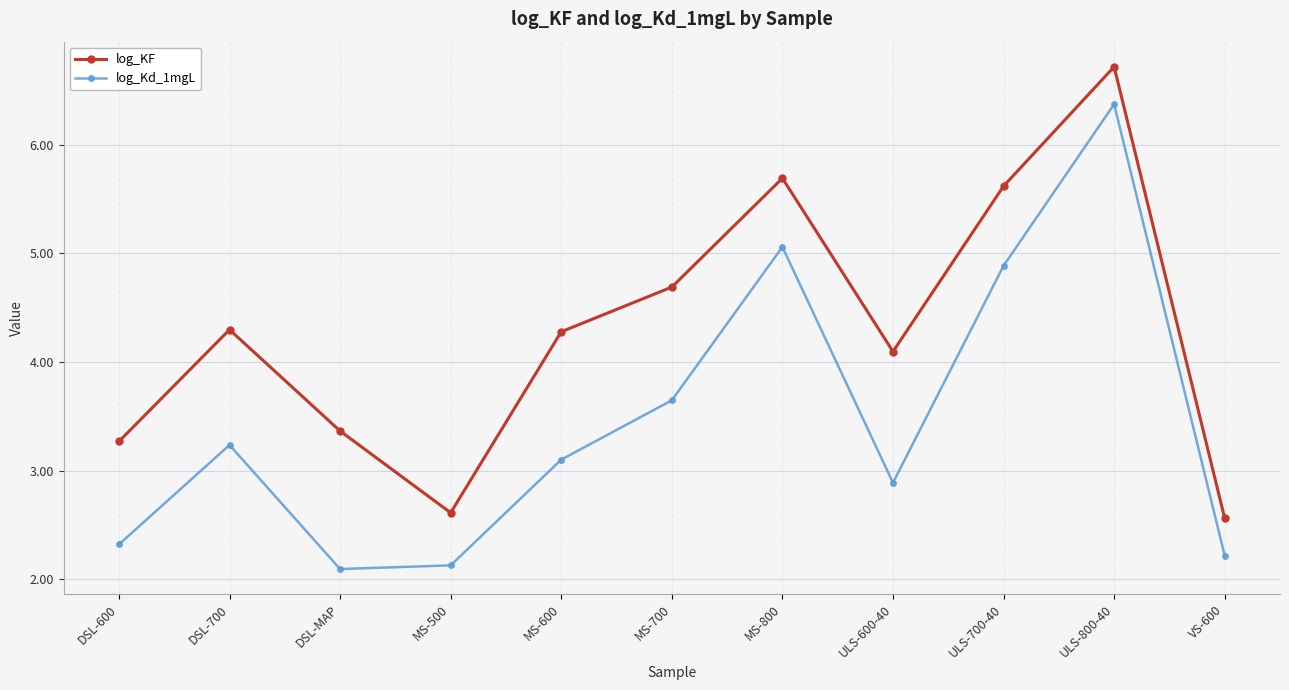

What is the value of the log_Kd_1mgL point at the 1st from the left?

2.3